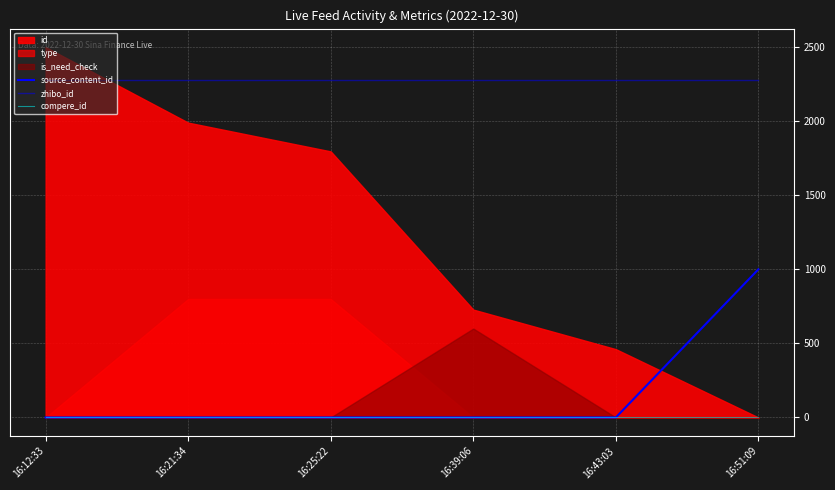

List the labels in order of source_content_id value, largest first.

16:51:09, 16:12:33, 16:21:34, 16:25:22, 16:39:06, 16:43:03